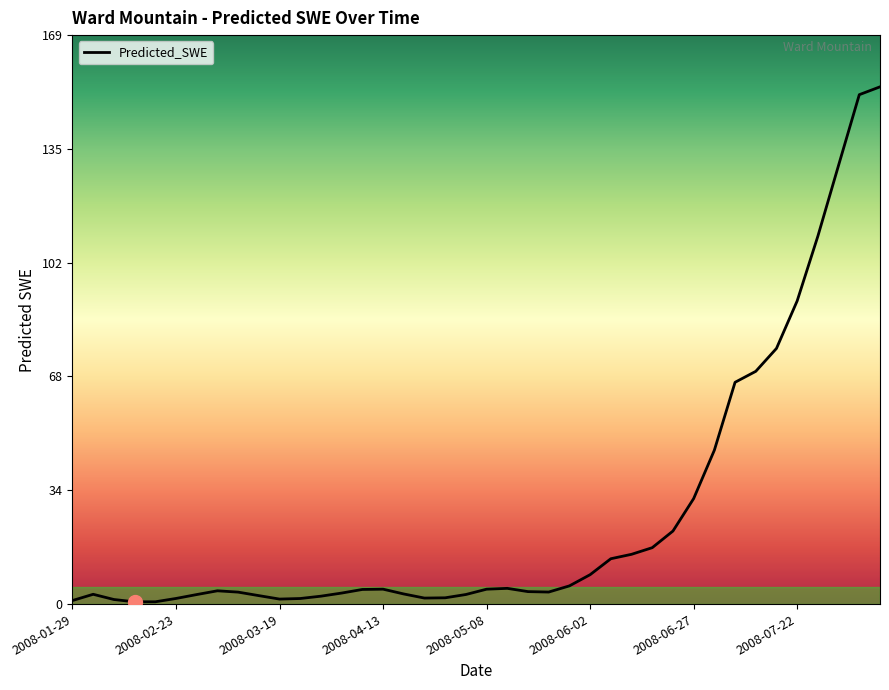

True or false: the data has more than 0 interior local peaks.

True